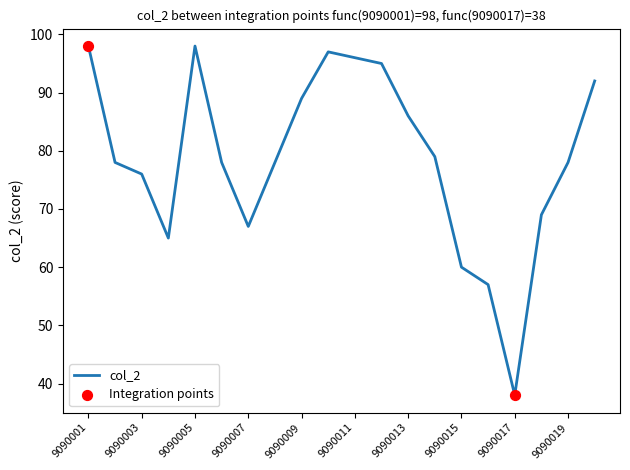

What is the difference between the maximum and minimum values?

60